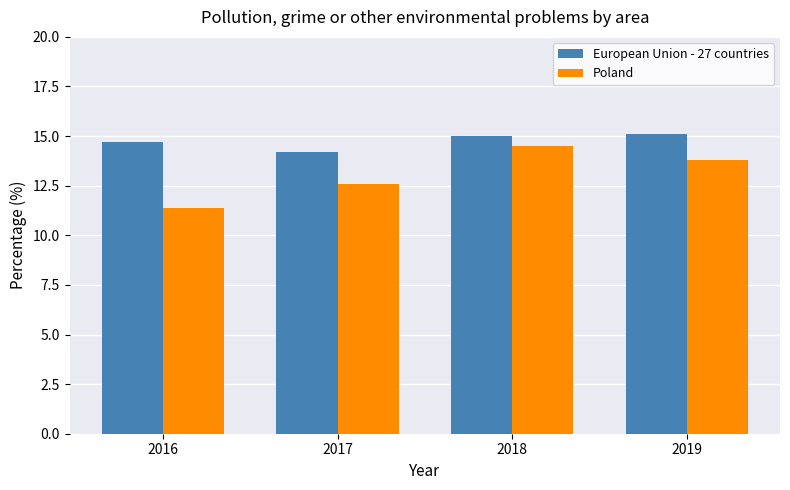

Which series has the widest spread of values?

Poland